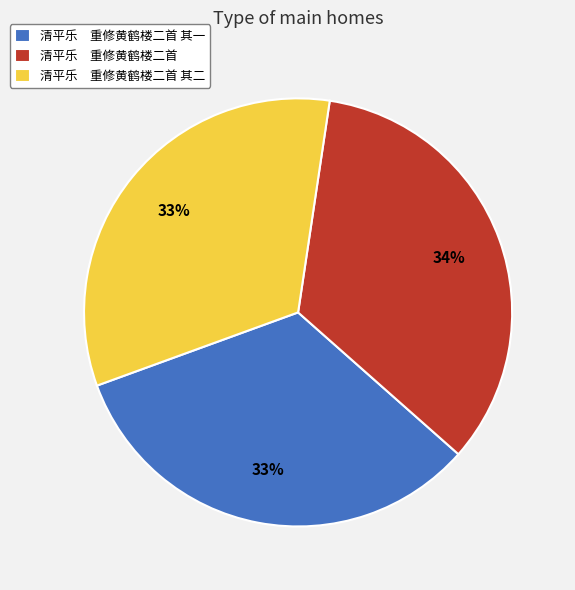

To the nearest percent, what is the difference between the largest and smallest slice percentages?

1%